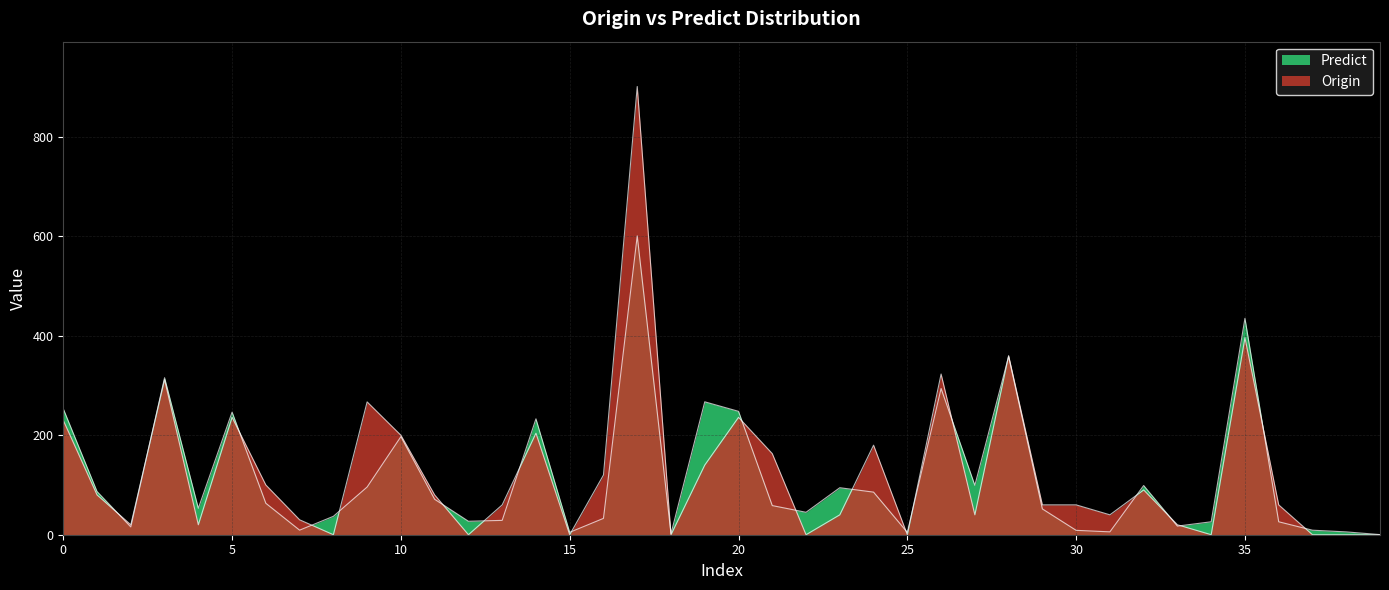

Does the chart display data point markers on the line(s)?

No